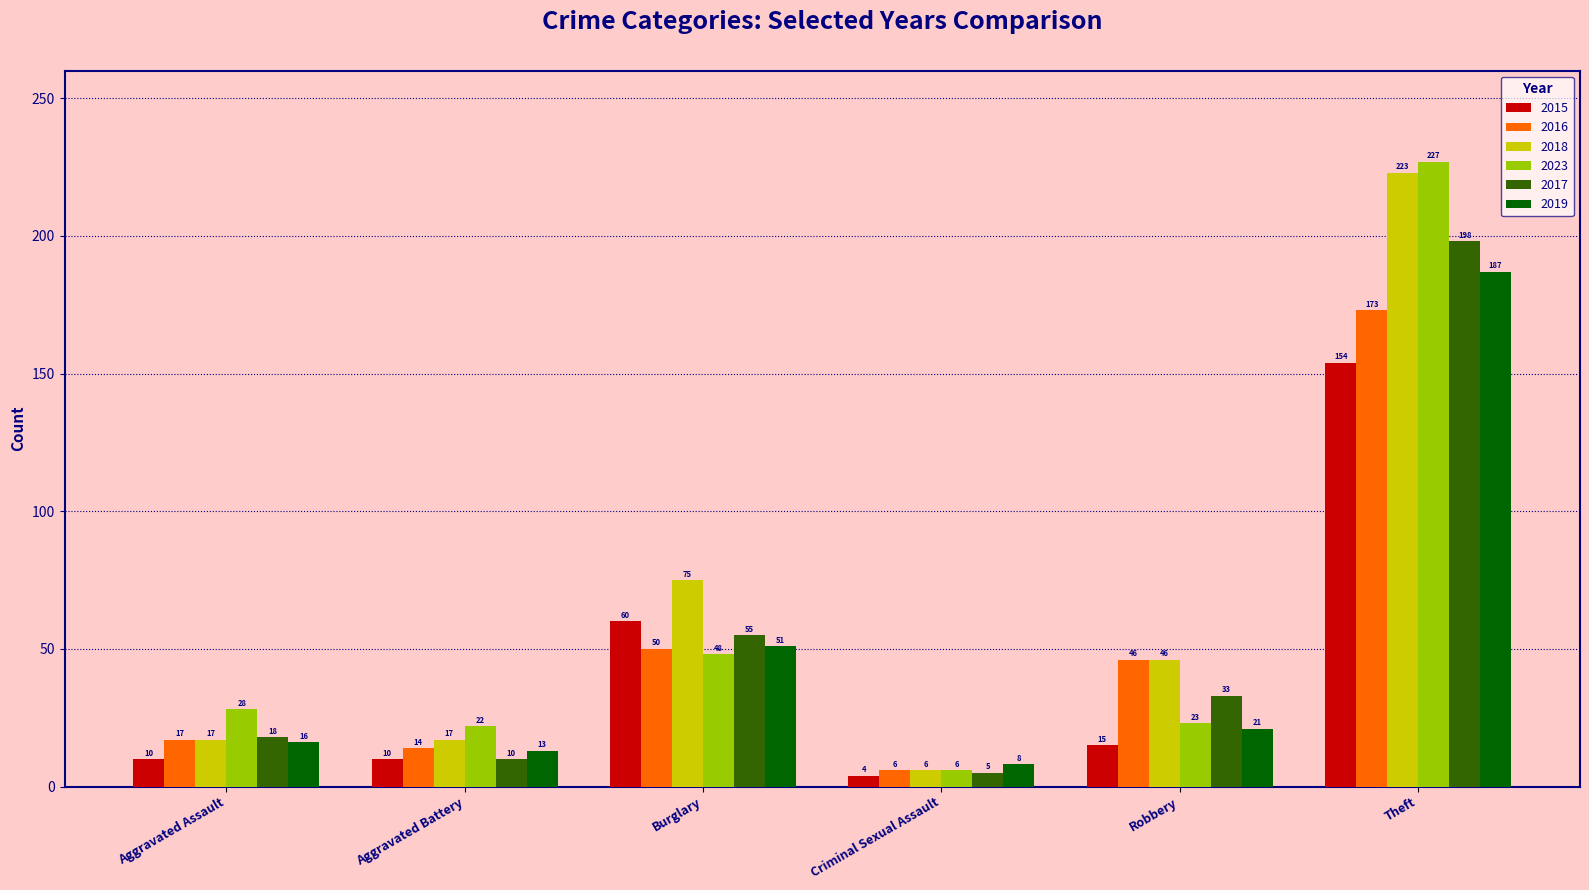

True or false: 2017 has a value of 198 at Theft.

True